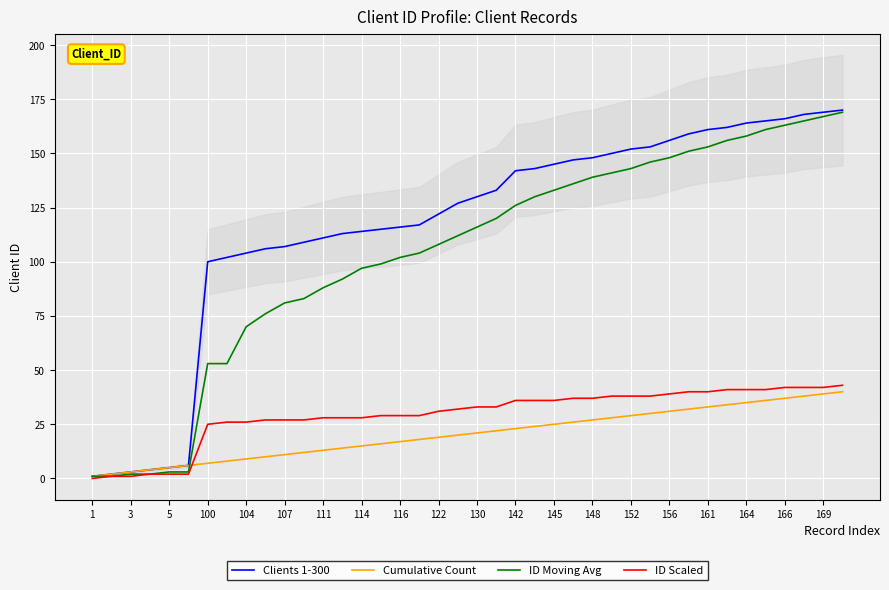

Read the Cumulative Count value at 39, to the nearest 5.

40